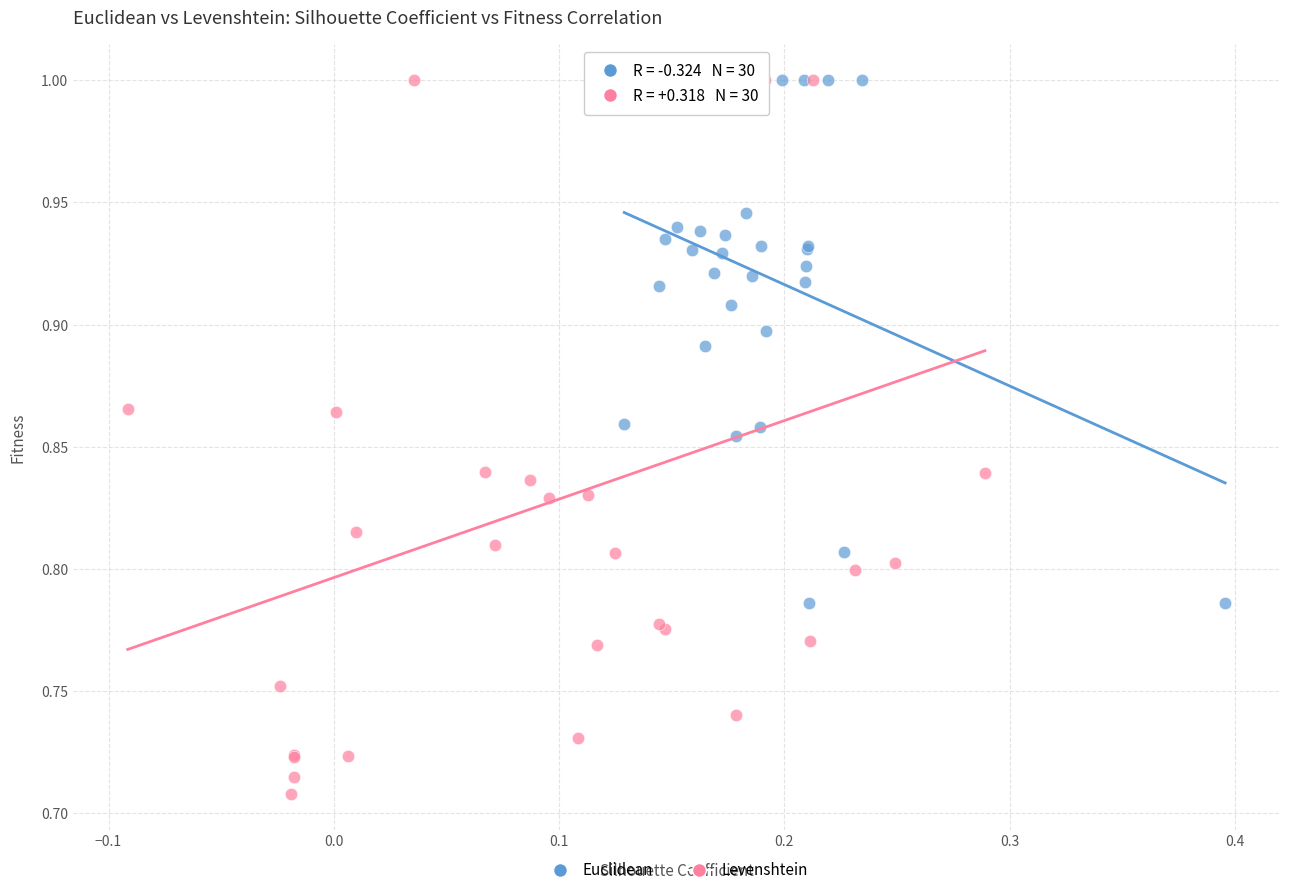

Which series has the largest Y range (max minus min)?

Levenshtein